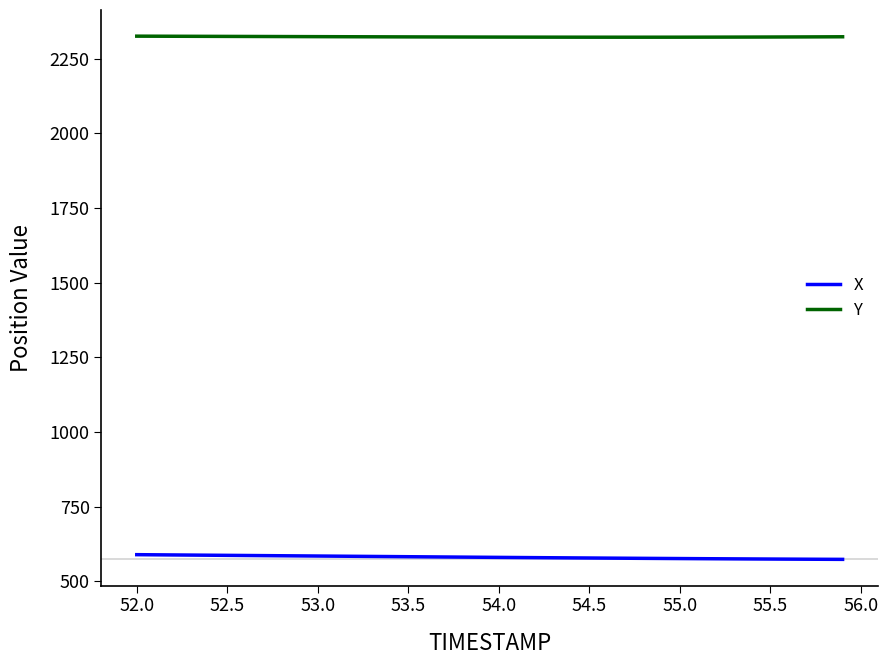

True or false: X and Y intersect in this chart.

False